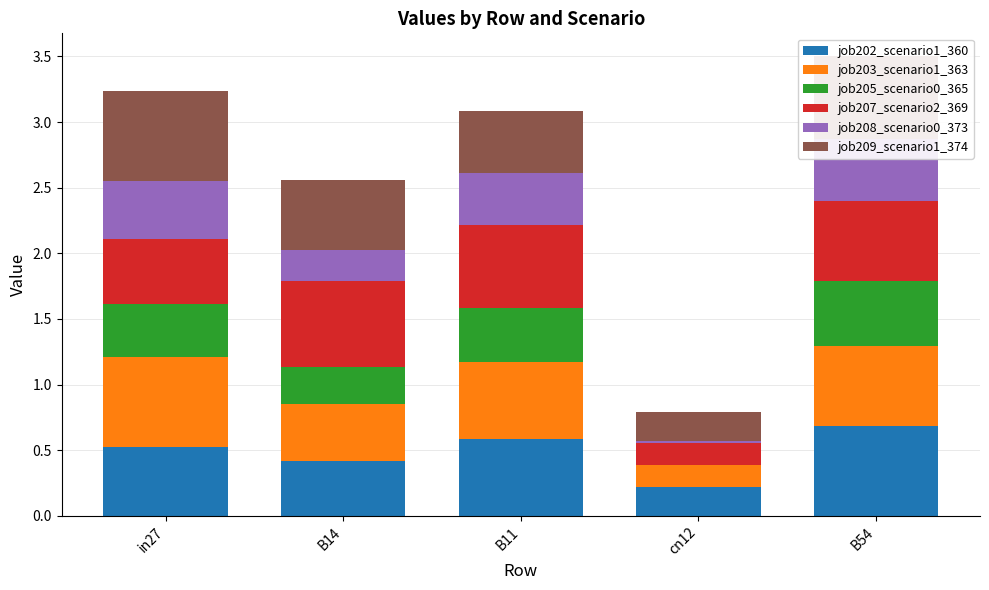

At which category does the chart reach its minimum across all series?

cn12